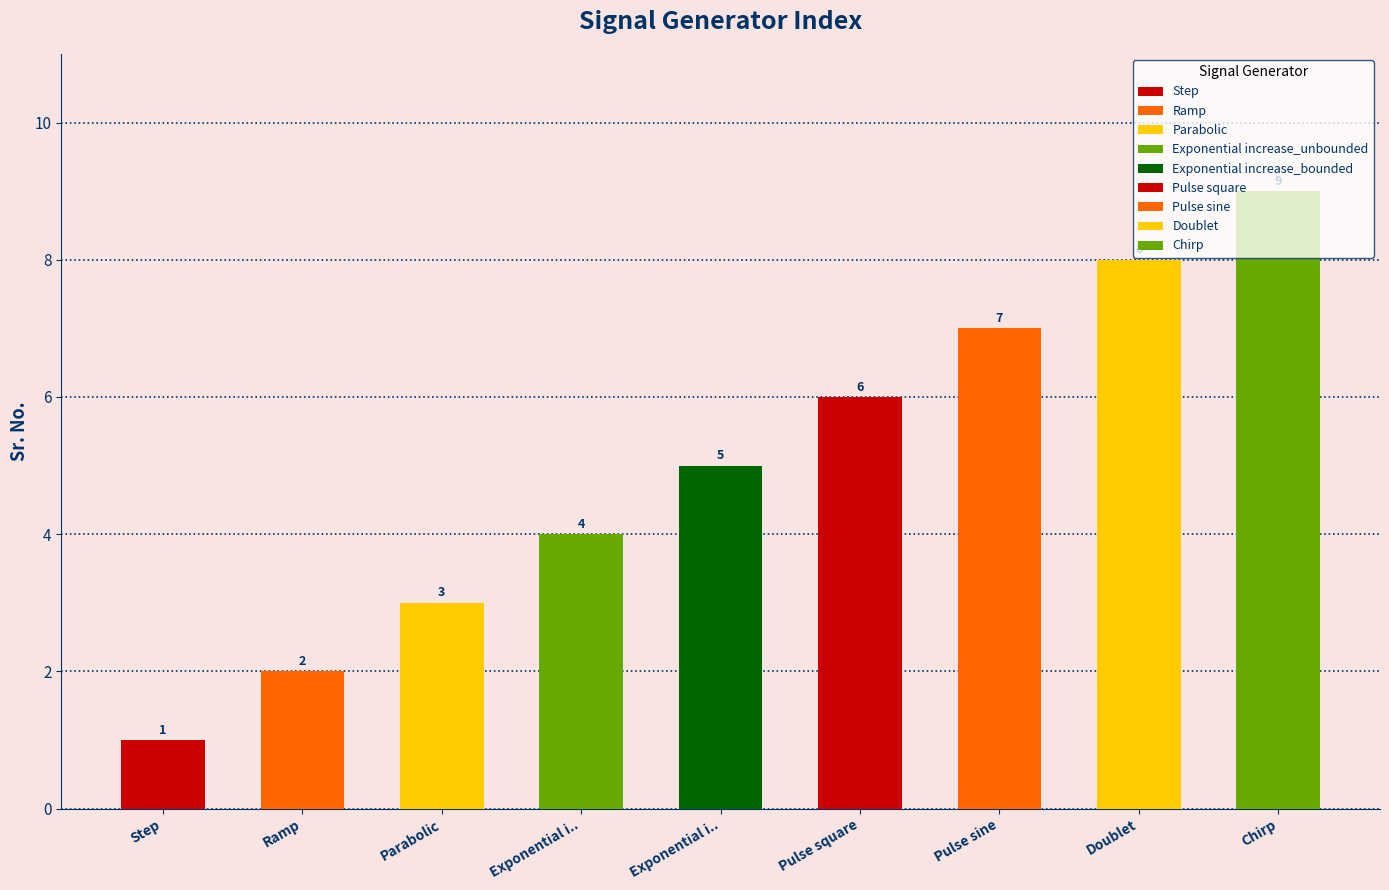

What is the average value?

5